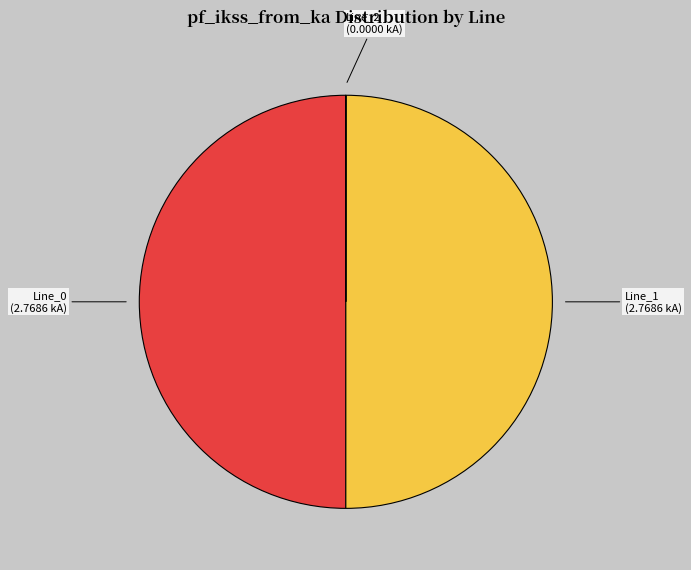

To the nearest percent, what is the average slice percentage?

33%